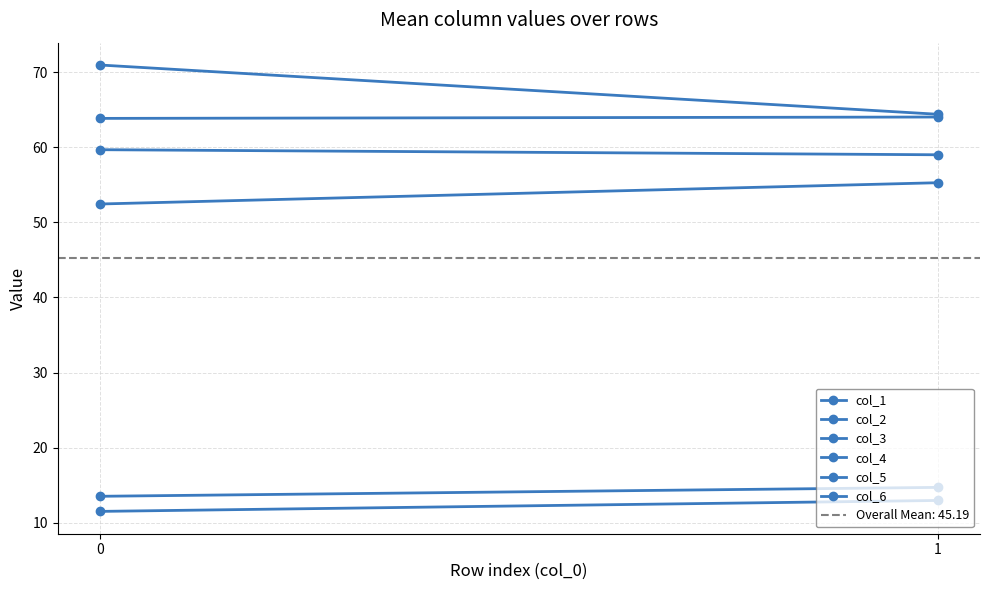

Reading left to right, extract all data points from this chart.

col_1: 0=11.5	1=13.0
col_2: 0=63.8	1=64.0
col_3: 0=70.9	1=64.4
col_4: 0=52.4	1=55.3
col_5: 0=13.5	1=14.7
col_6: 0=59.7	1=59.0